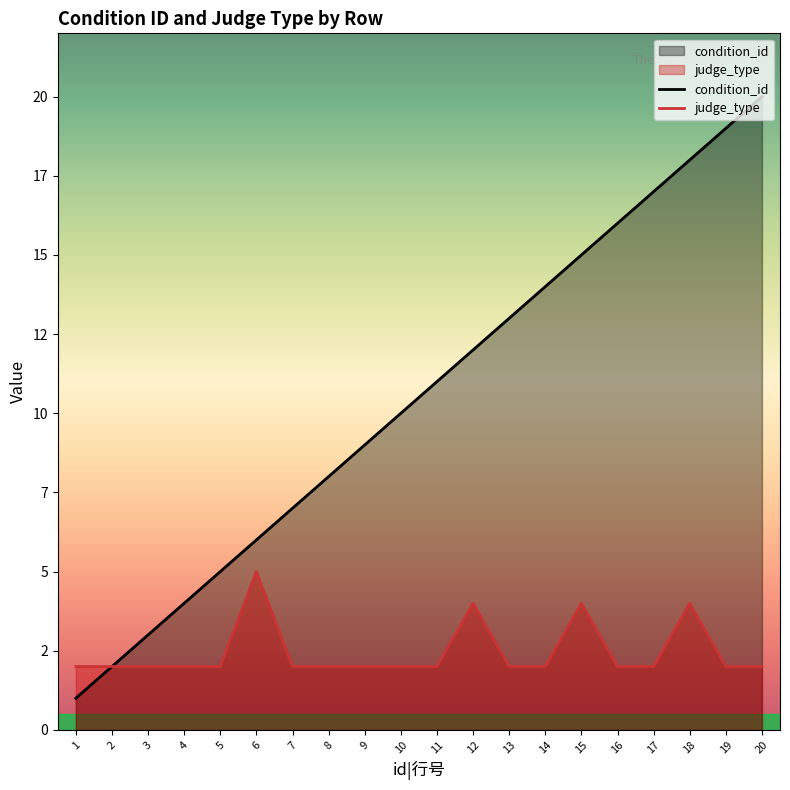

What is the value of the judge_type point at the 1st from the left?

2